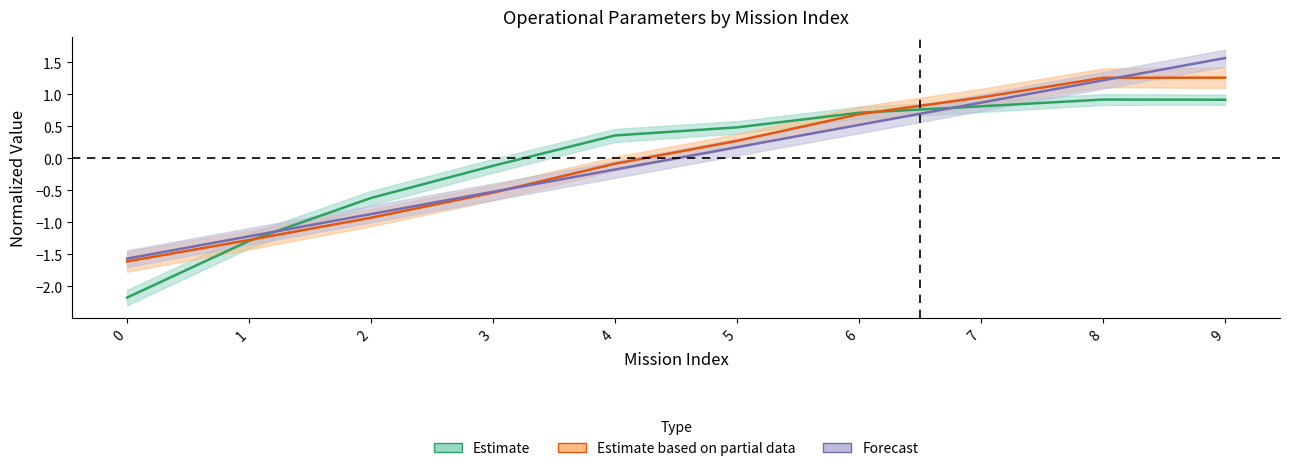

At how many categories does at least one series exceed 0?

6